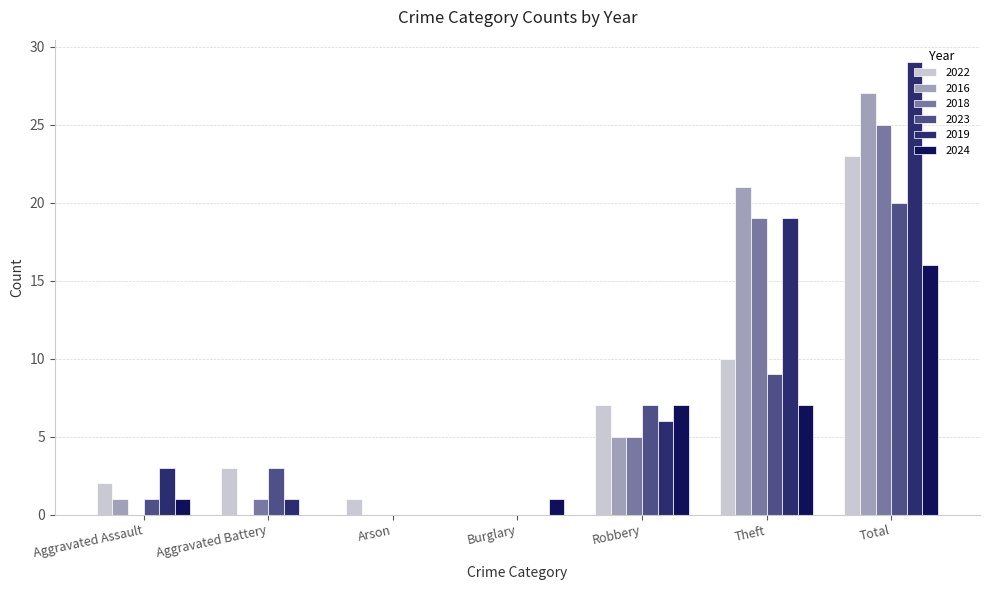

The 2024 series shows 1 at Burglary. True or false?

True